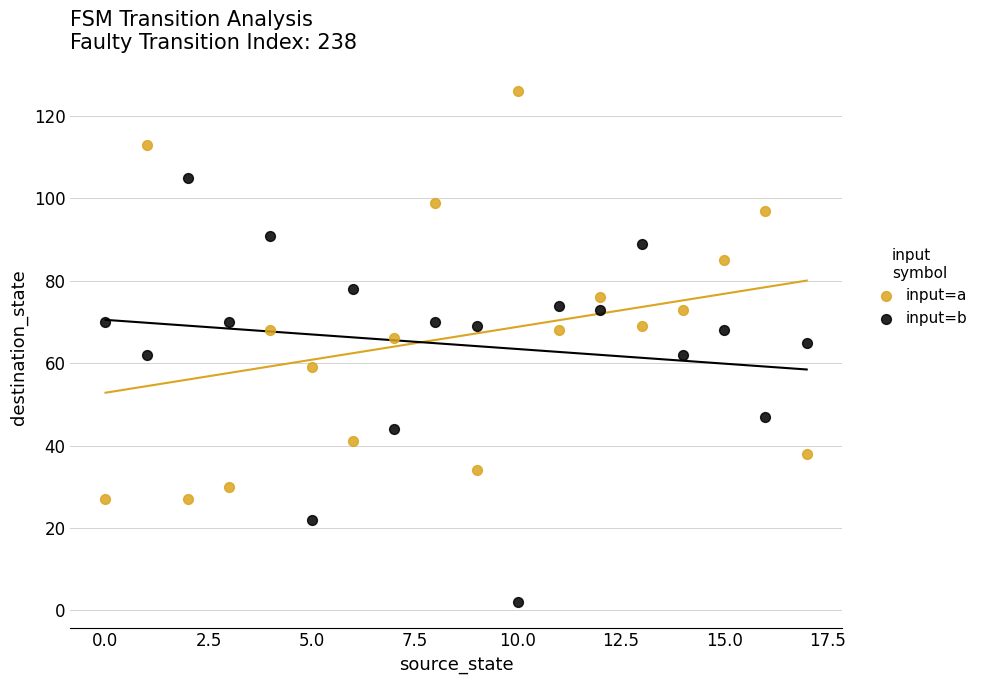

Across all data points, what is the range of Y values (max minus min)?

124